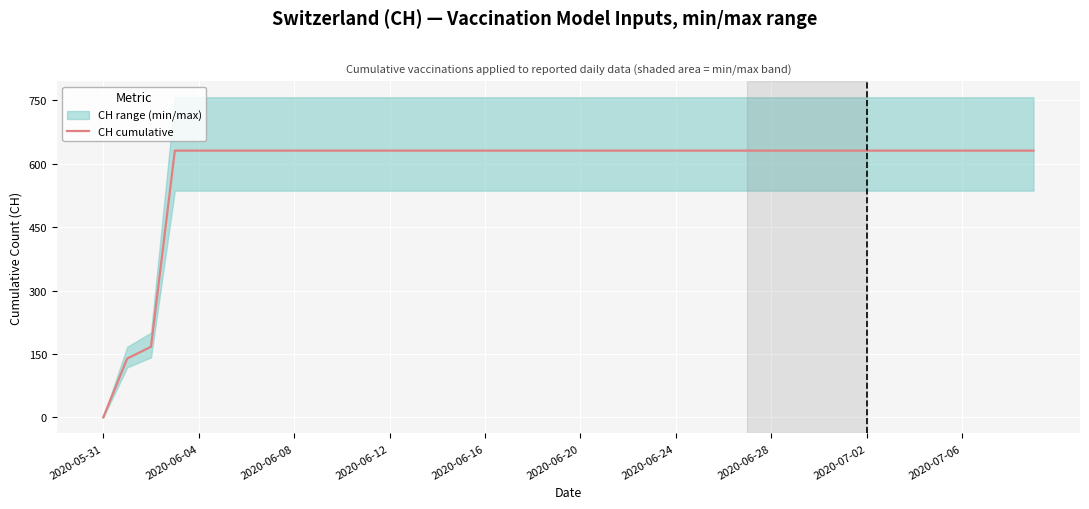

True or false: there are more than 2 points higher than both neighbors.

False